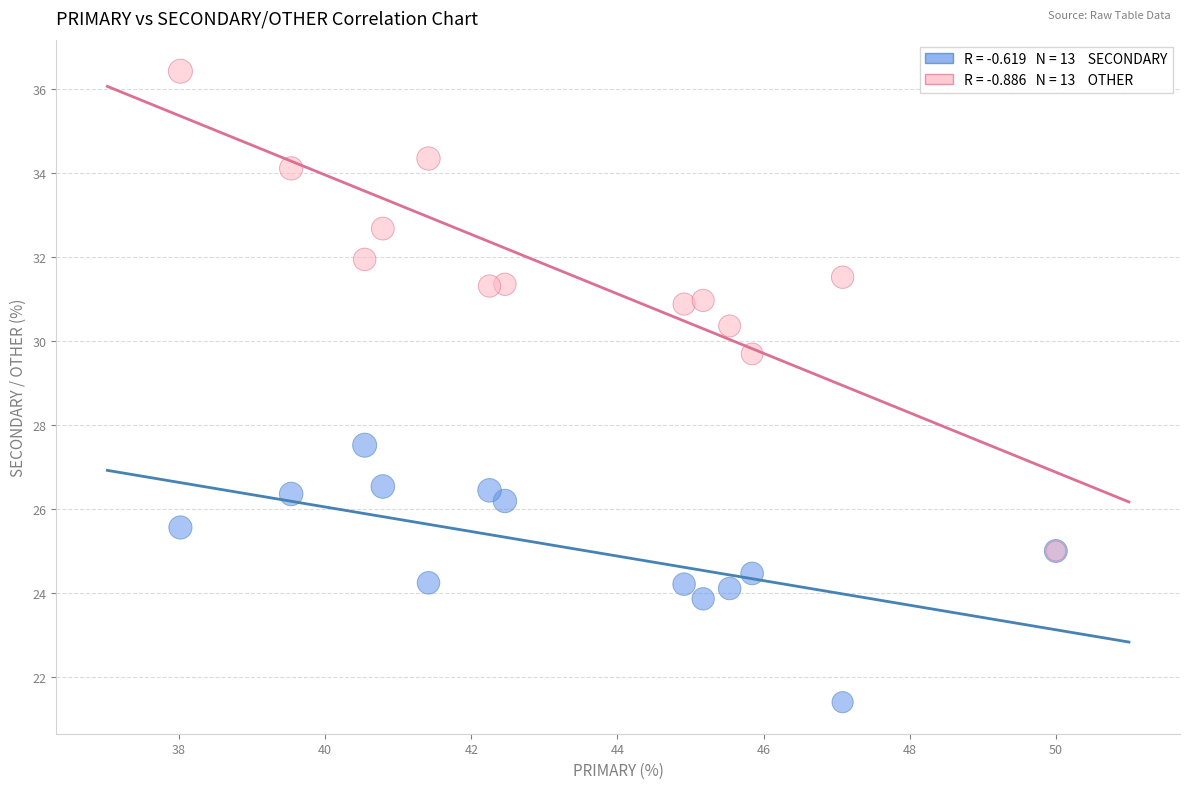

Across all series, what Y value is closest to 28?

27.5